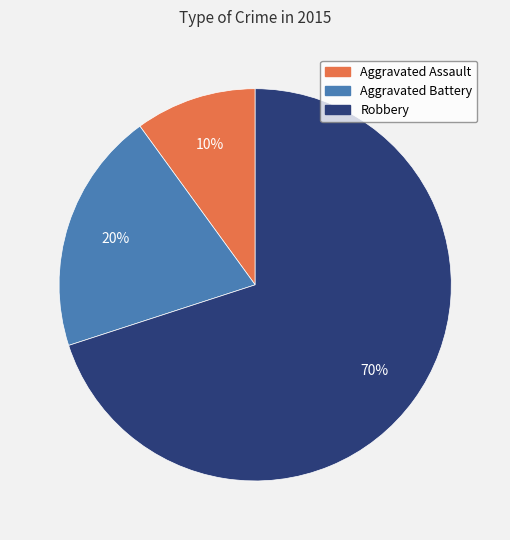

Approximately how many times larger is the value at Robbery compared to Aggravated Assault?

7.0